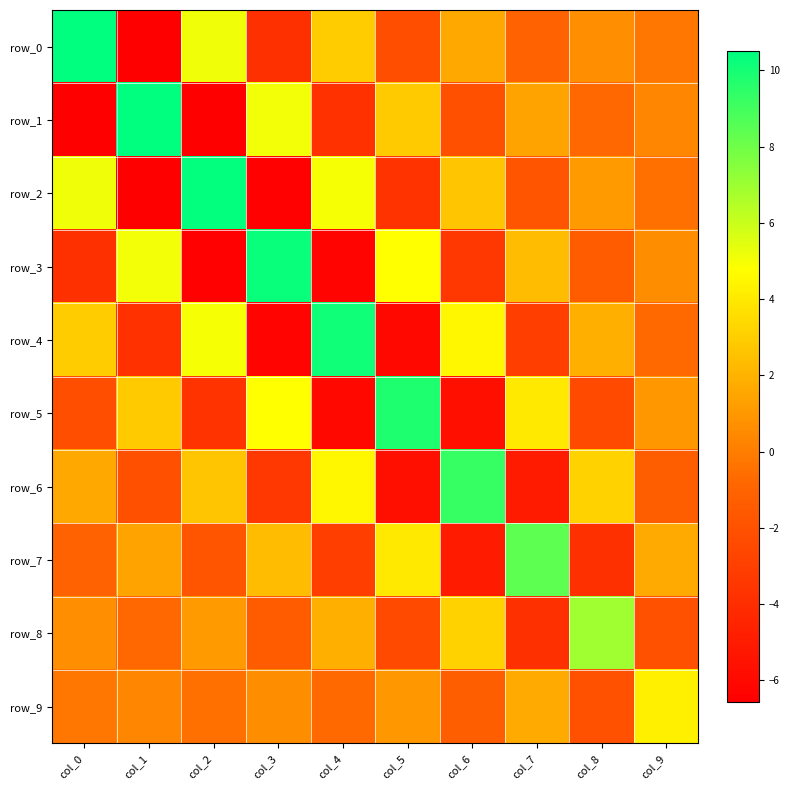

Which series changed the most between col_5 and col_8?

row_5